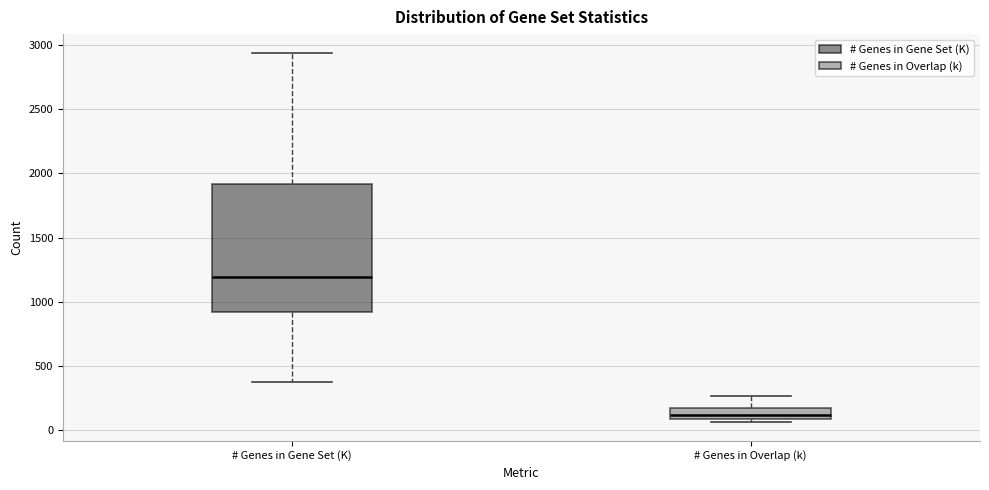

Which box is the tallest, from its lower edge to its upper edge?

# Genes in Gene Set (K)